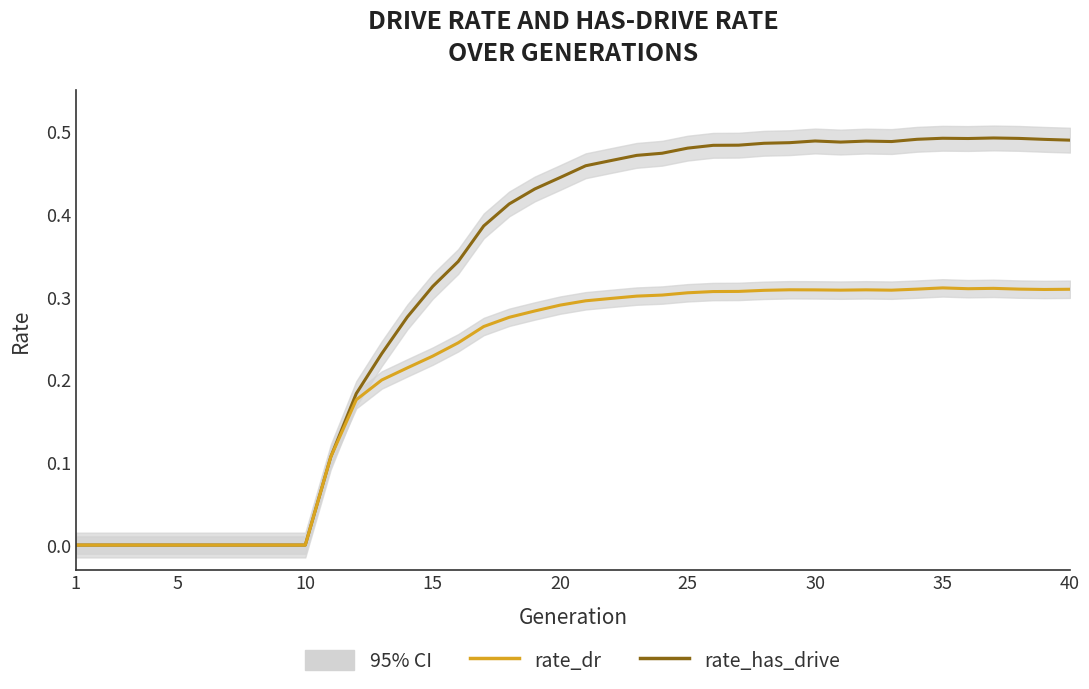

Is the value of rate_dr at 15 greater than the value of rate_has_drive at 36?

No